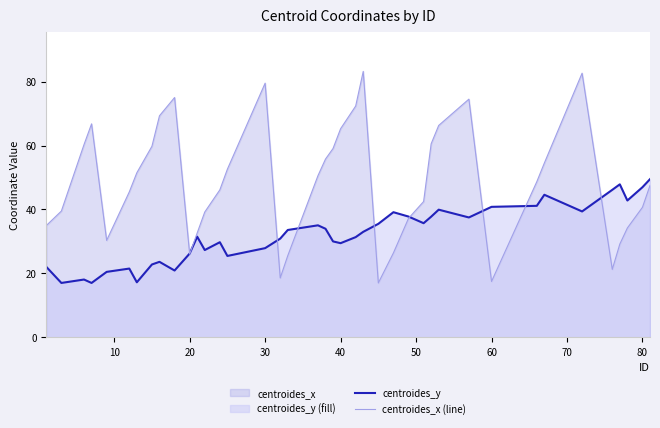

Which series has the widest spread of values?

centroides_x (line)